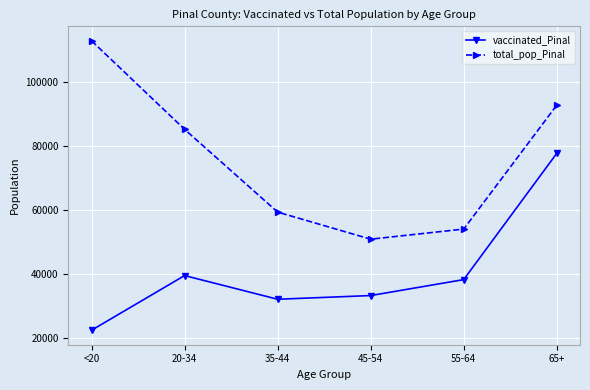

The value of vaccinated_Pinal at 55-64 is 59292. True or false?

False